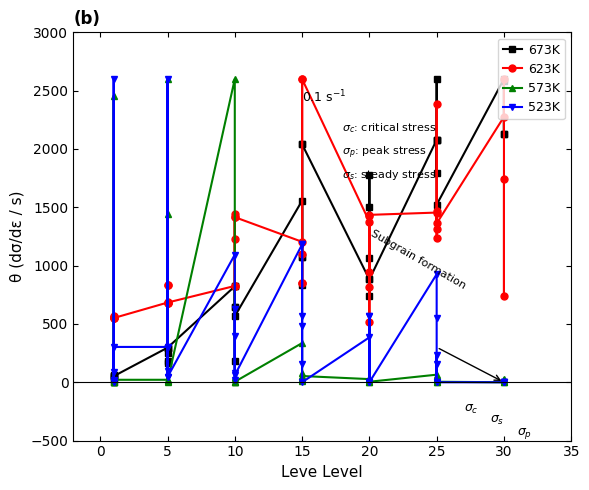

In 573K, how many points are higher than both neighbors (excluding endpoints)?

10